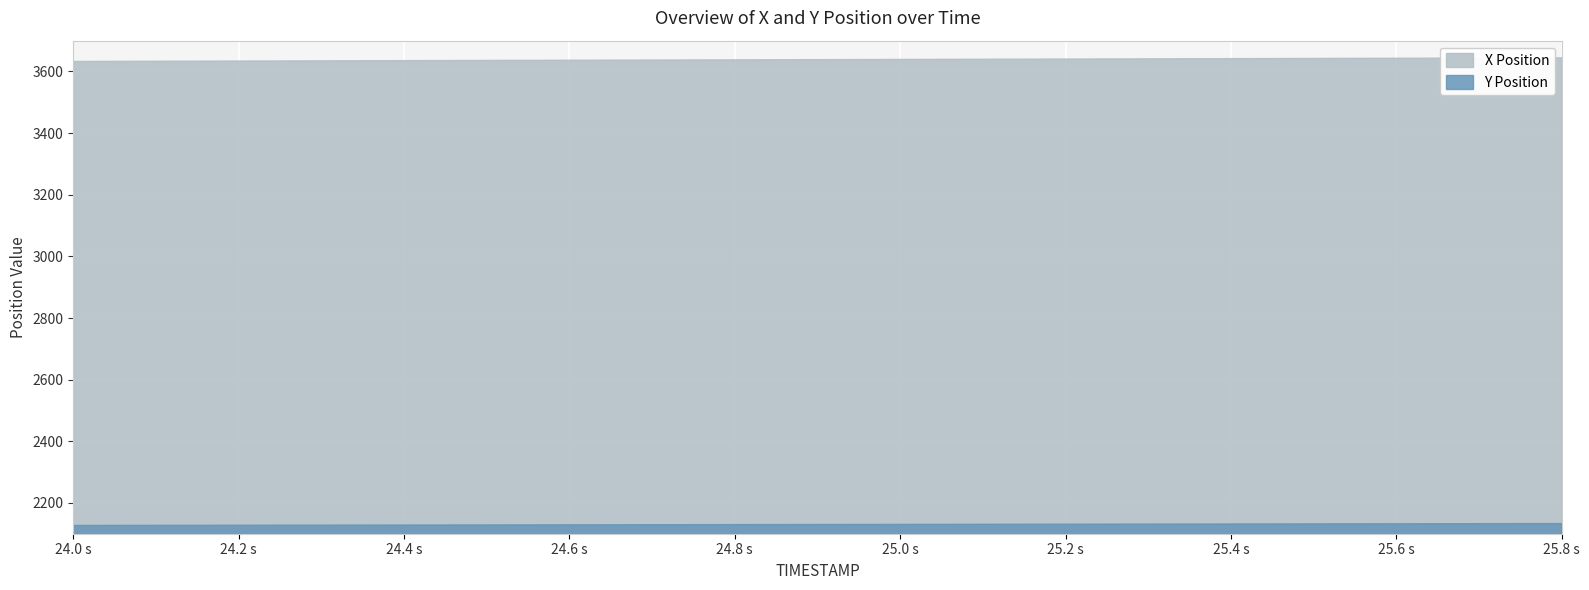

Is the value of X at 24.7 greater than the value of Y at 24.1?

Yes